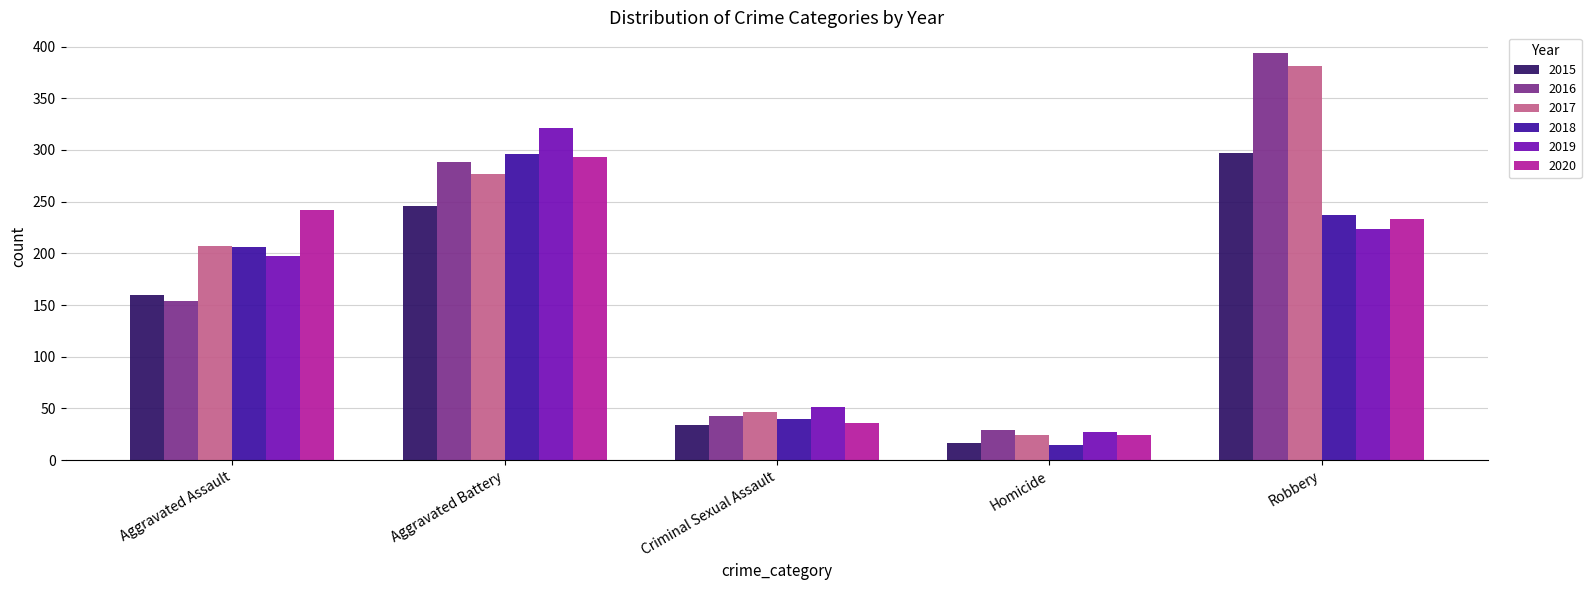

Rank the categories by 2017 value from highest to lowest.

Robbery, Aggravated Battery, Aggravated Assault, Criminal Sexual Assault, Homicide